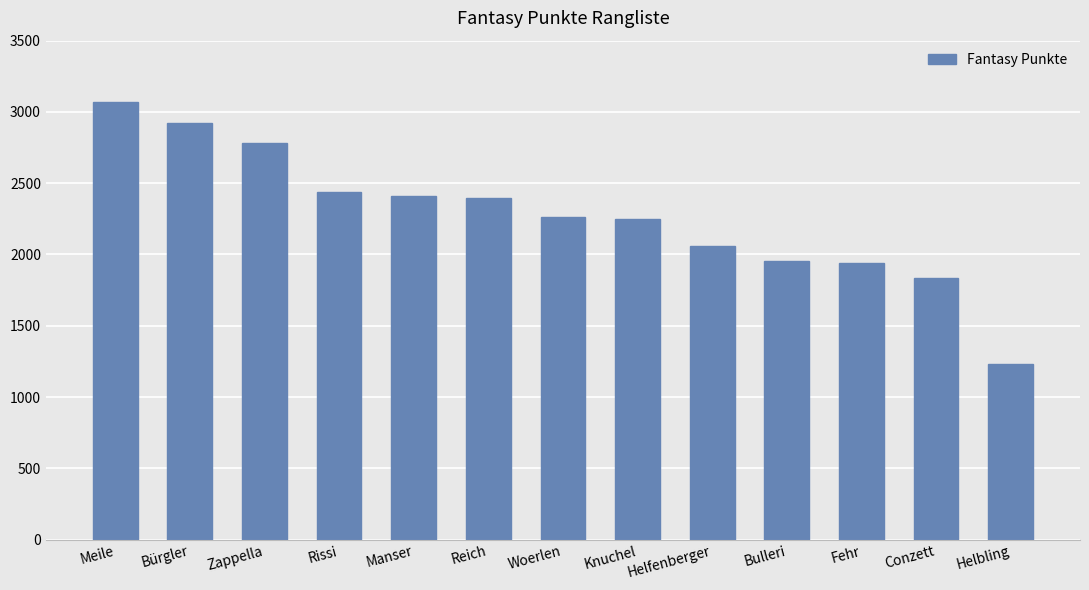

What is the ratio of the value at Woerlen to the value at Reich?

0.9